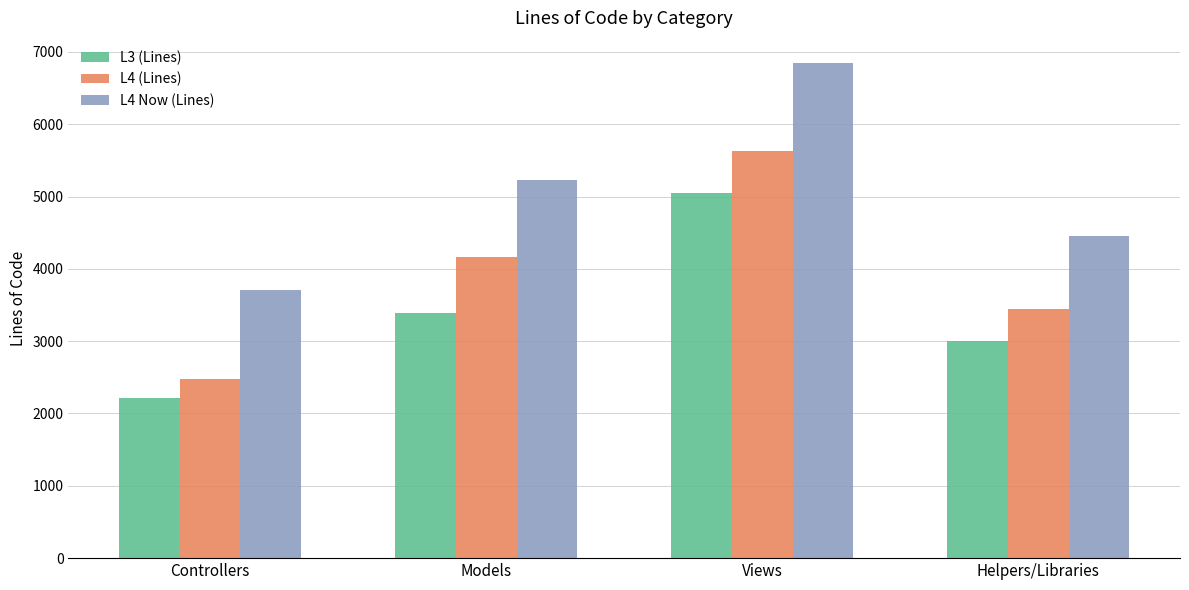

What is the difference between the maximum and minimum values in the L3 (Lines) series?

2828